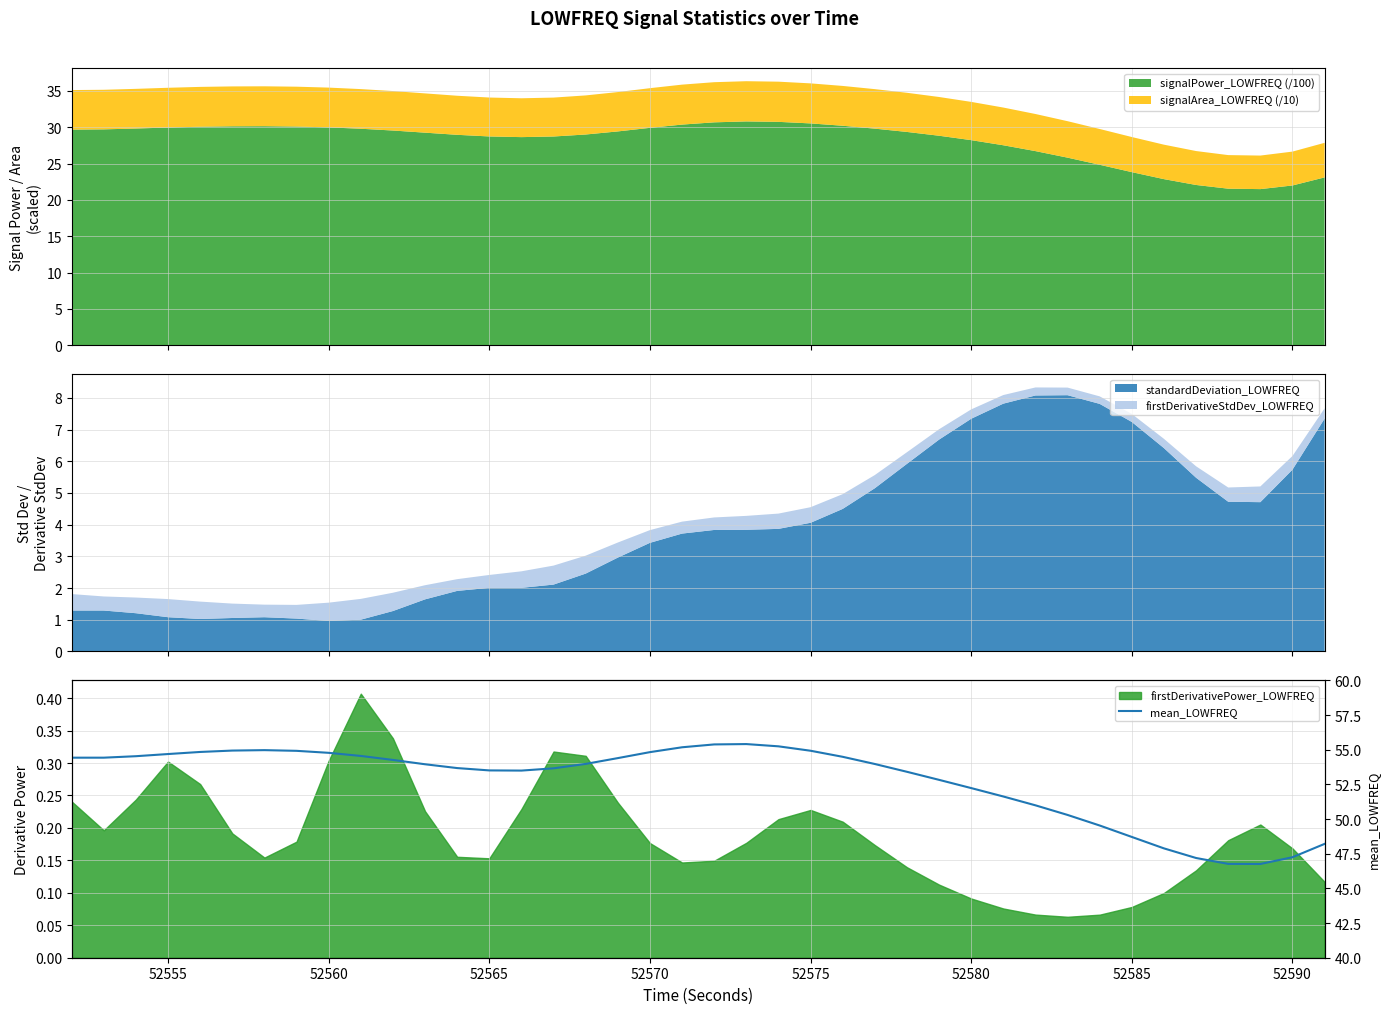

What is the lowest value of the signalPower_LOWFREQ (/100) series?

21.5